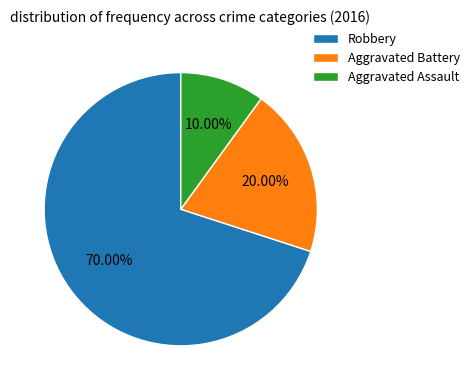

What is the ratio of the value at Robbery to the value at Aggravated Battery?

3.5